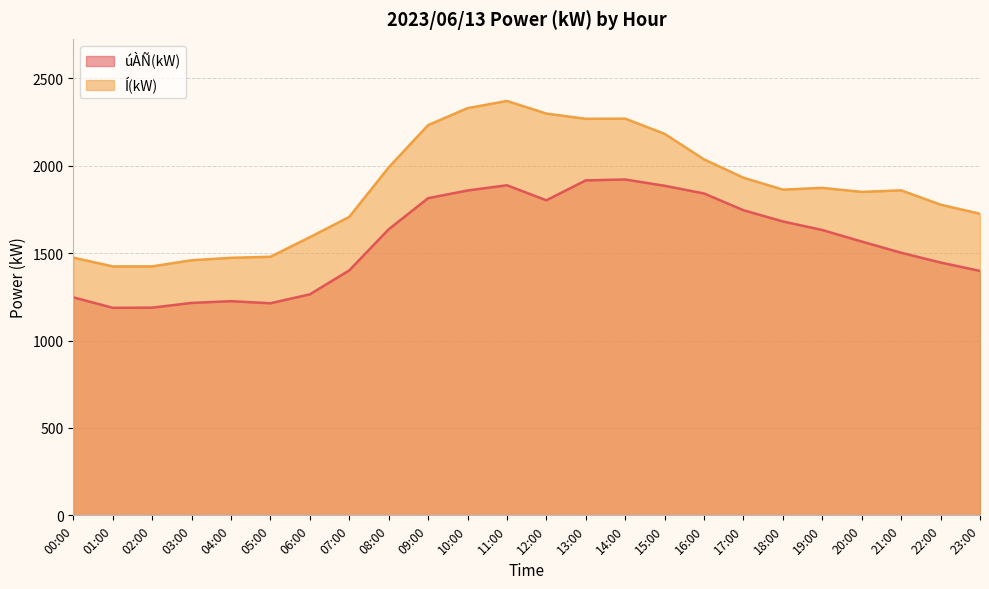

Which series changed the most between 15:00 and 18:00?

Í(kW)